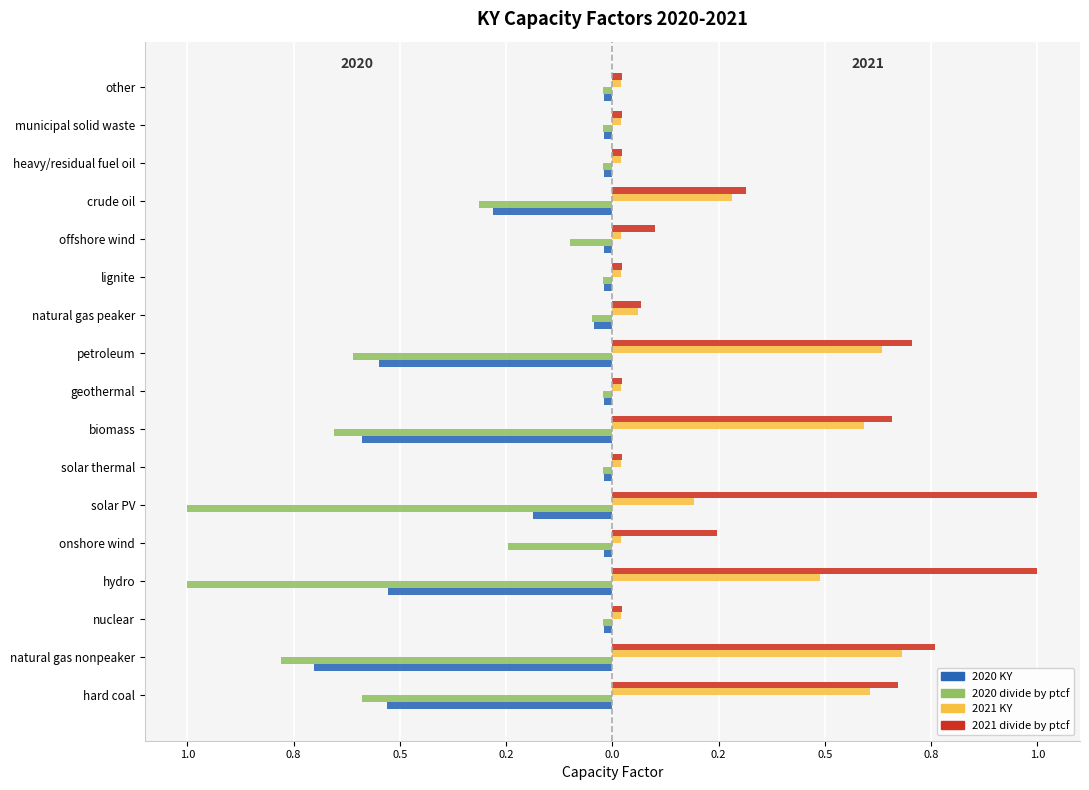

What are all the series names shown in the legend?

2020 KY, 2020 divide by ptcf, 2021 KY, 2021 divide by ptcf